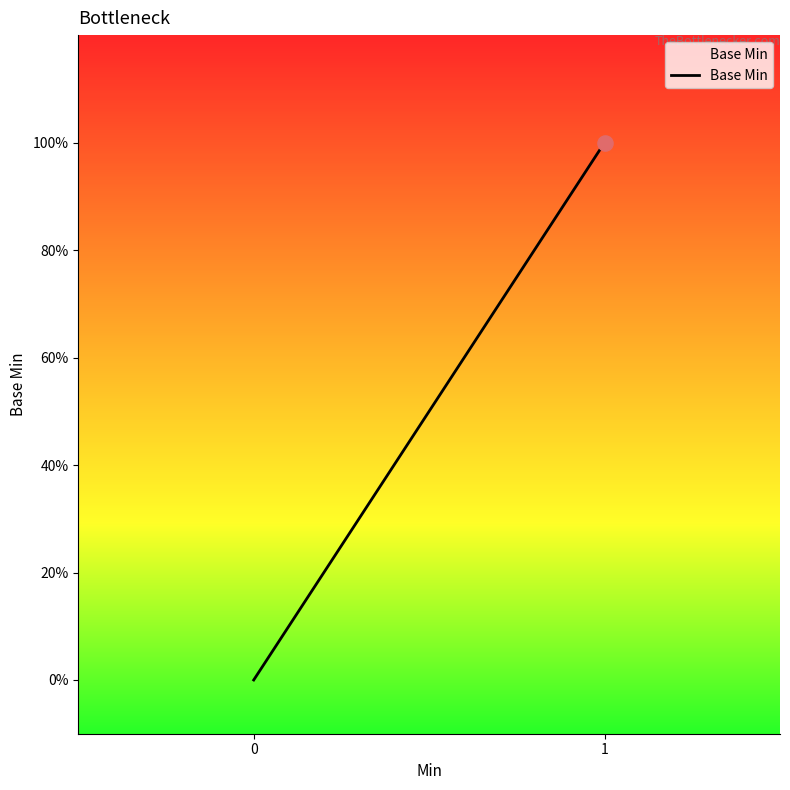

Which has a higher value, 1 or 3?

1